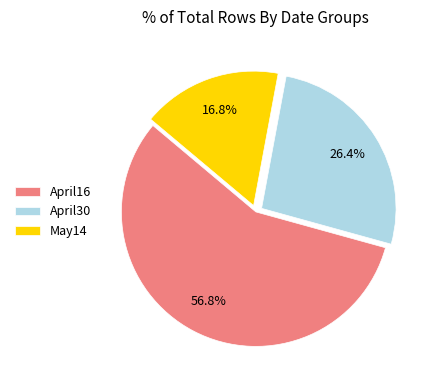

Rank the categories by value from highest to lowest.

April16, April30, May14